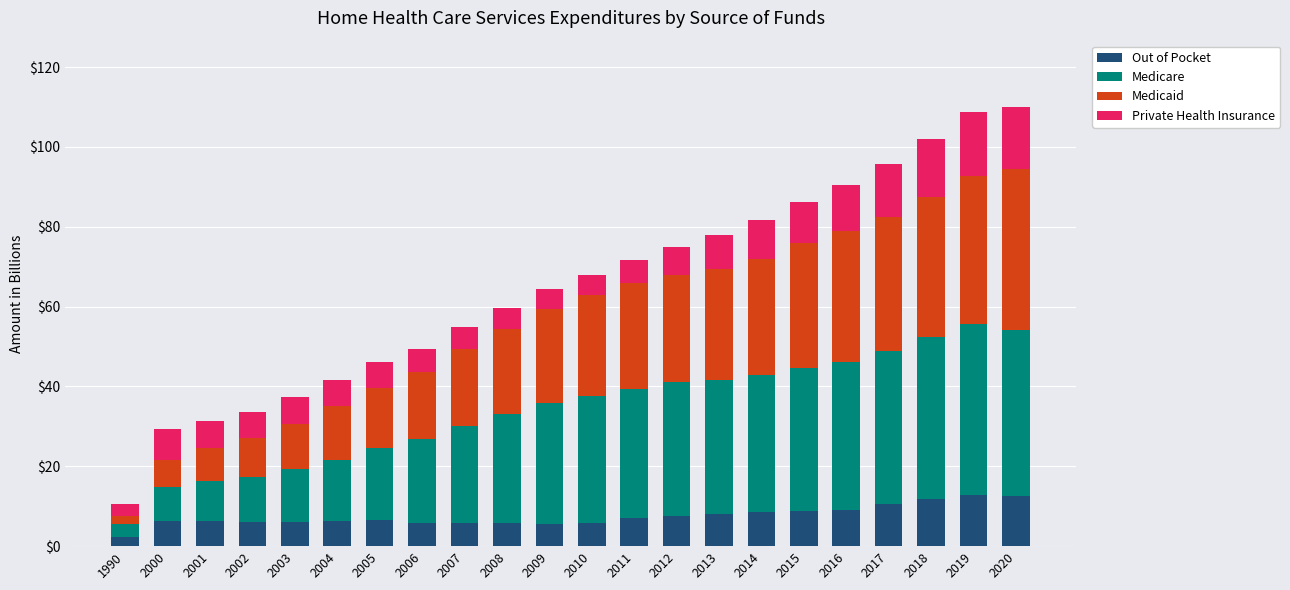

What are all the series names shown in the legend?

Out of Pocket, Medicare, Medicaid, Private Health Insurance